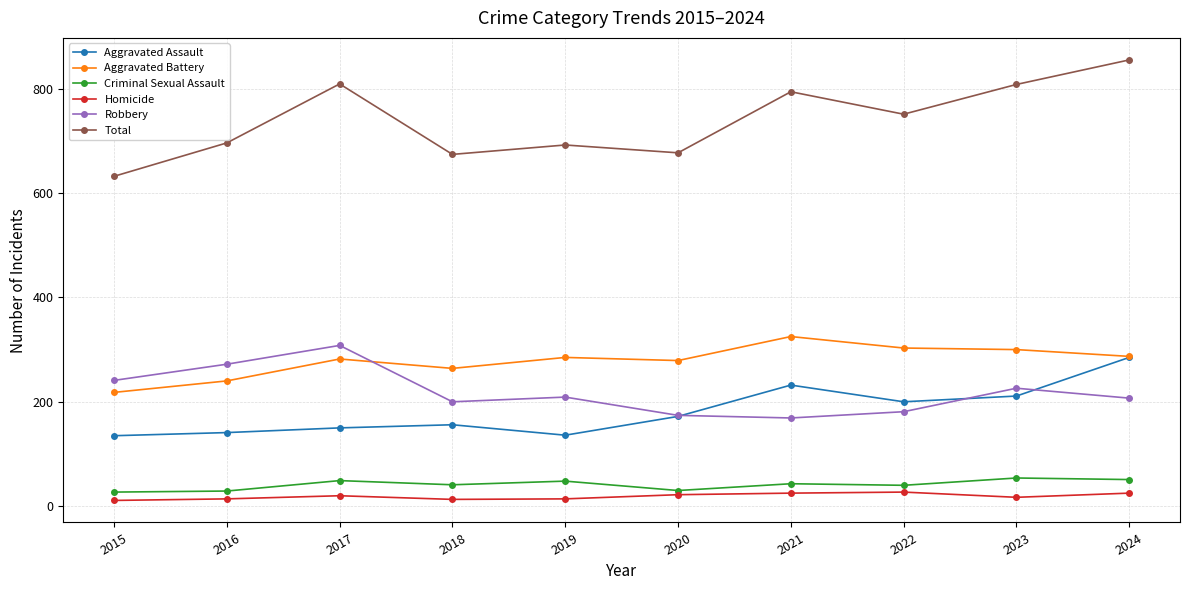

Which category has the highest value across all series?

2024